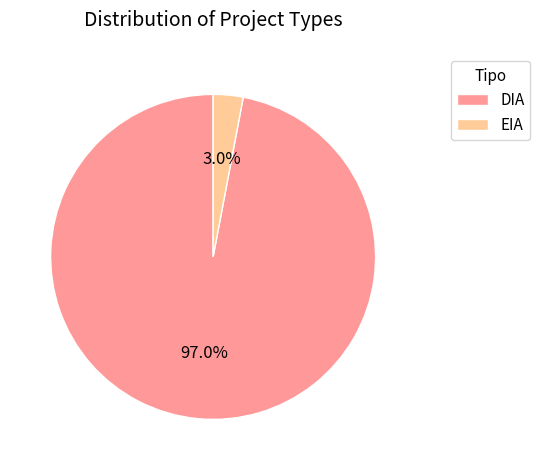

Is there a majority slice in this chart?

Yes